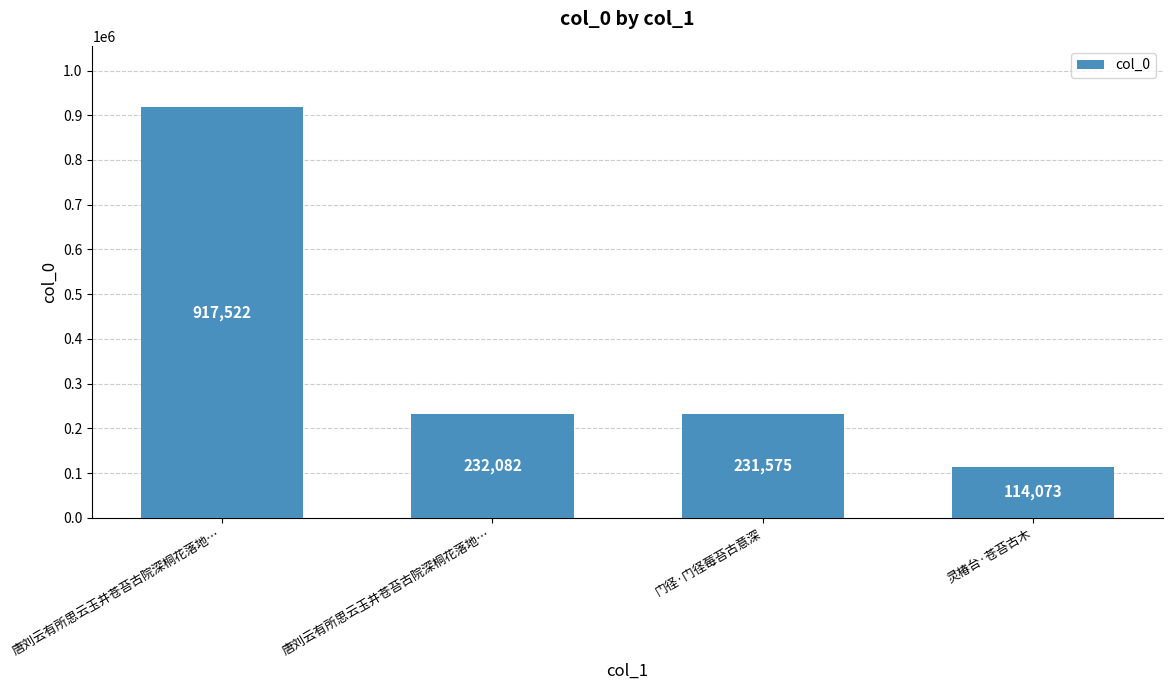

The chart shows a value of 384786 at 门径·门径莓苔古意深. True or false?

False